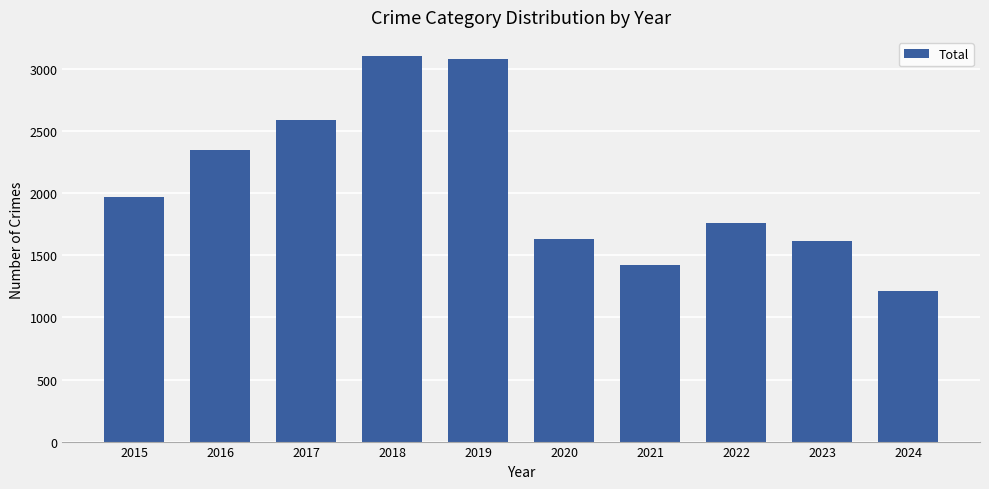

Reading left to right, extract all data points from this chart.

1968	2352	2592	3105	3080	1634	1422	1760	1612	1217